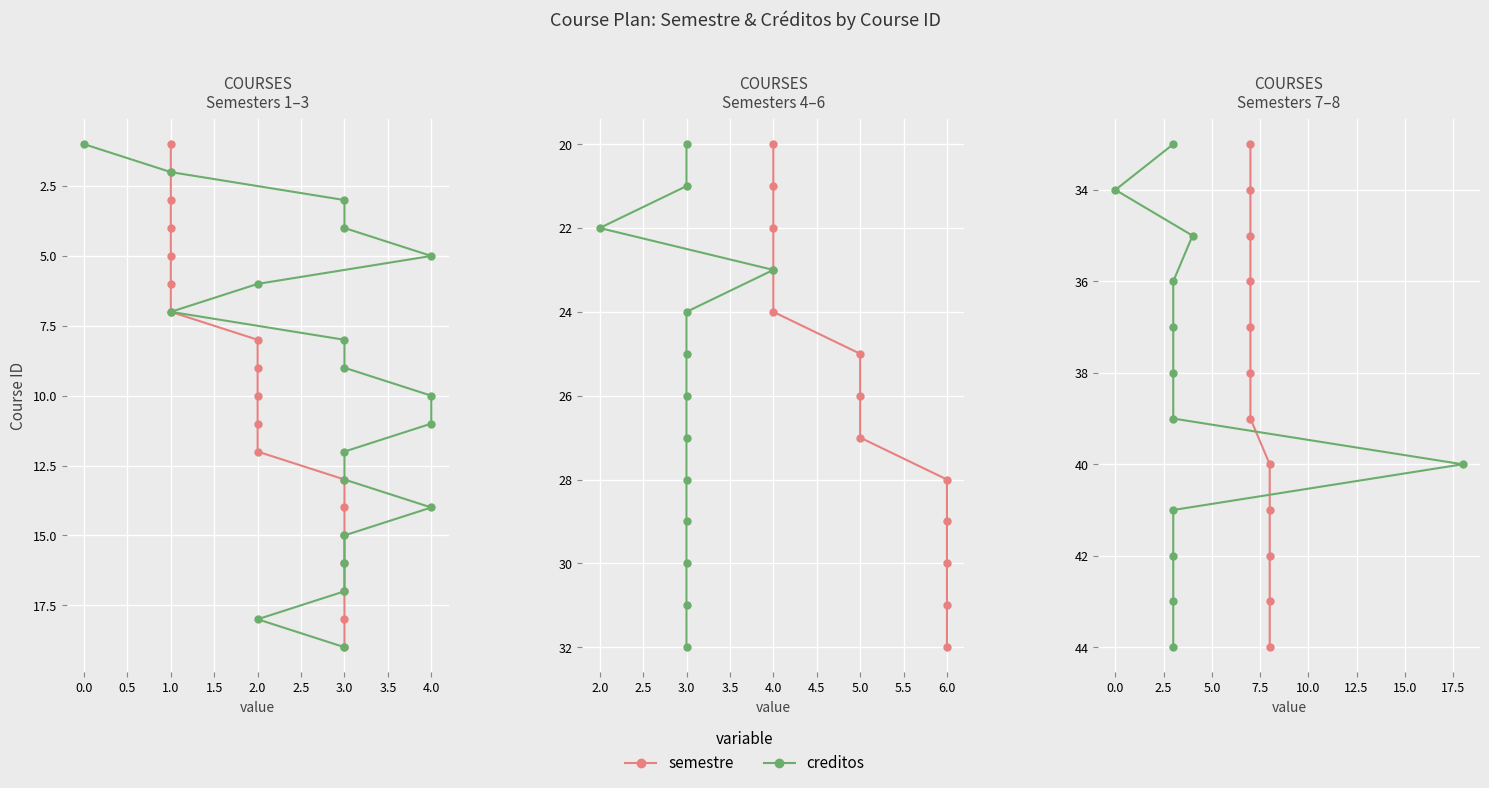

Is the value of creditos at 0.0 greater than the value of semestre at 0.0?

No